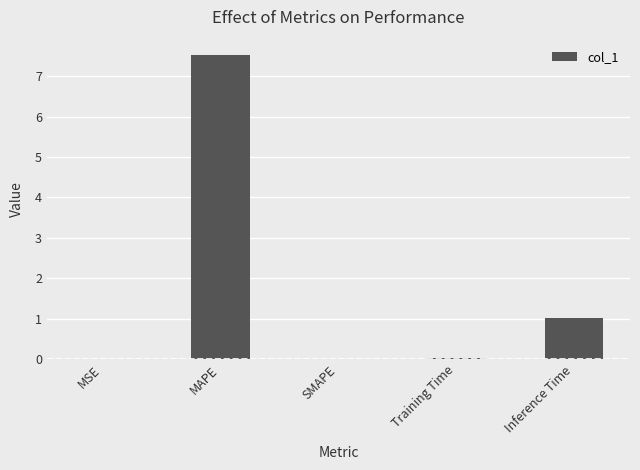

The chart shows a value of 0.0 at MSE. True or false?

True